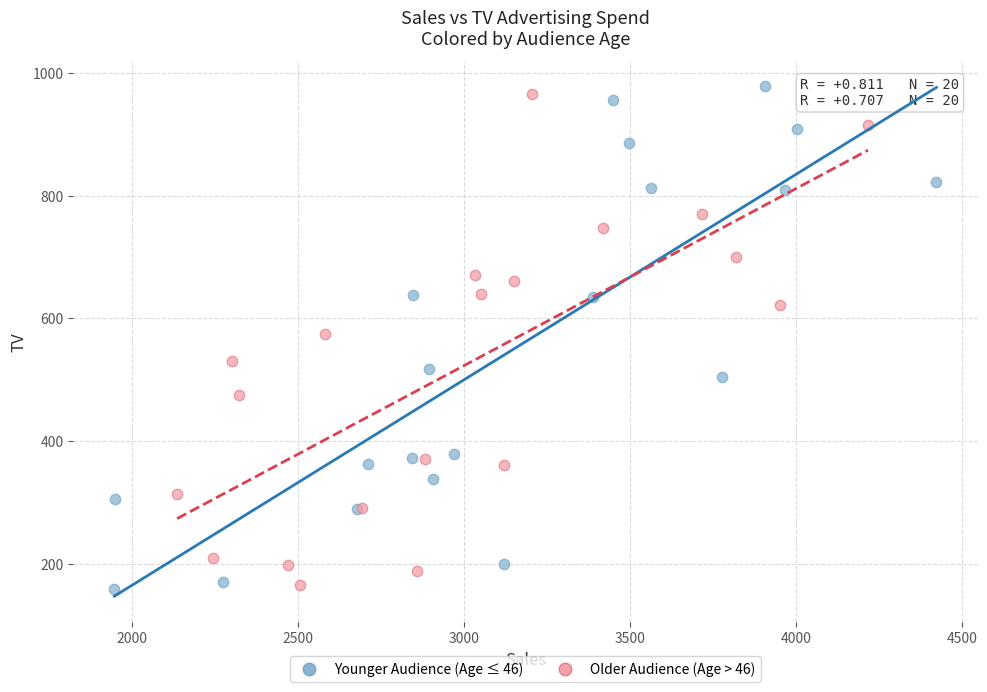

What are all the series names shown in the legend?

Younger Audience (Age ≤ 46), Older Audience (Age > 46)